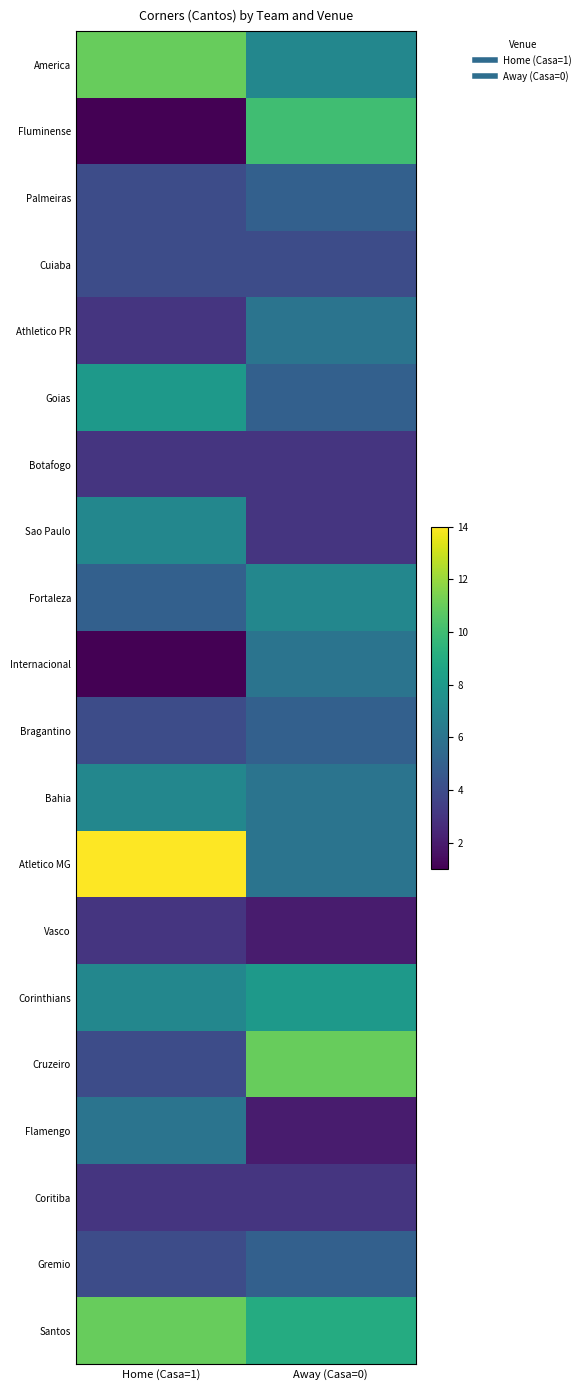

Reading left to right, extract all data points from this chart.

America: Home (Casa=1)=11	Away (Casa=0)=7
Fluminense: Home (Casa=1)=1	Away (Casa=0)=10
Palmeiras: Home (Casa=1)=4	Away (Casa=0)=5
Cuiaba: Home (Casa=1)=4	Away (Casa=0)=4
Athletico PR: Home (Casa=1)=3	Away (Casa=0)=6
Goias: Home (Casa=1)=8	Away (Casa=0)=5
Botafogo: Home (Casa=1)=3	Away (Casa=0)=3
Sao Paulo: Home (Casa=1)=7	Away (Casa=0)=3
Fortaleza: Home (Casa=1)=5	Away (Casa=0)=7
Internacional: Home (Casa=1)=1	Away (Casa=0)=6
Bragantino: Home (Casa=1)=4	Away (Casa=0)=5
Bahia: Home (Casa=1)=7	Away (Casa=0)=6
Atletico MG: Home (Casa=1)=14	Away (Casa=0)=6
Vasco: Home (Casa=1)=3	Away (Casa=0)=2
Corinthians: Home (Casa=1)=7	Away (Casa=0)=8
Cruzeiro: Home (Casa=1)=4	Away (Casa=0)=11
Flamengo: Home (Casa=1)=6	Away (Casa=0)=2
Coritiba: Home (Casa=1)=3	Away (Casa=0)=3
Gremio: Home (Casa=1)=4	Away (Casa=0)=5
Santos: Home (Casa=1)=11	Away (Casa=0)=9